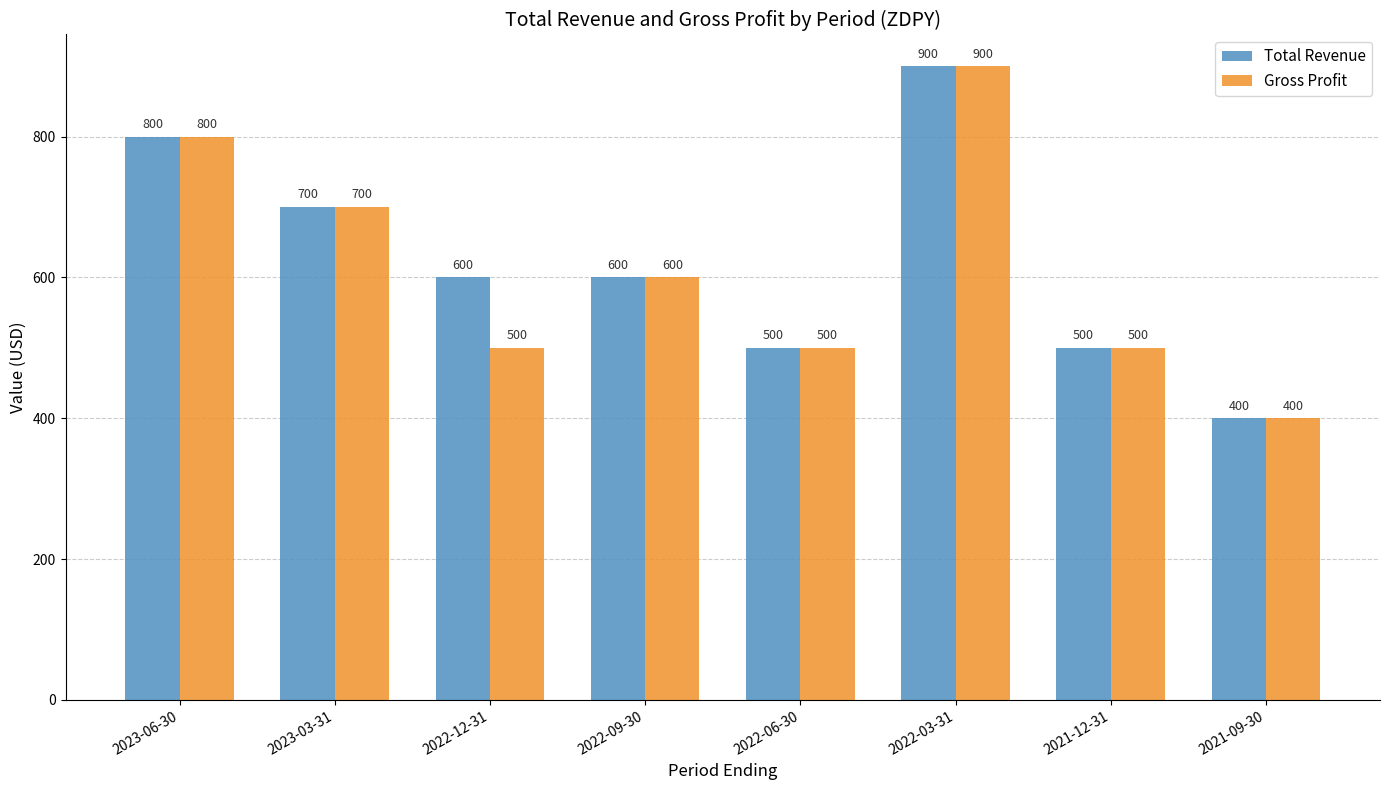

How many bars are there in each group?

2